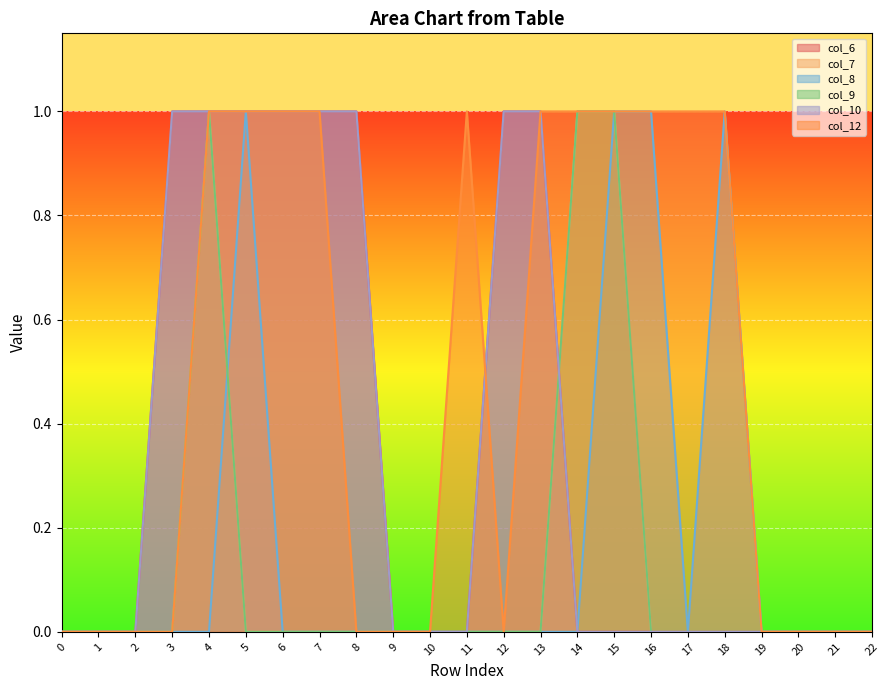

What is the sum of all col_8 values?

4